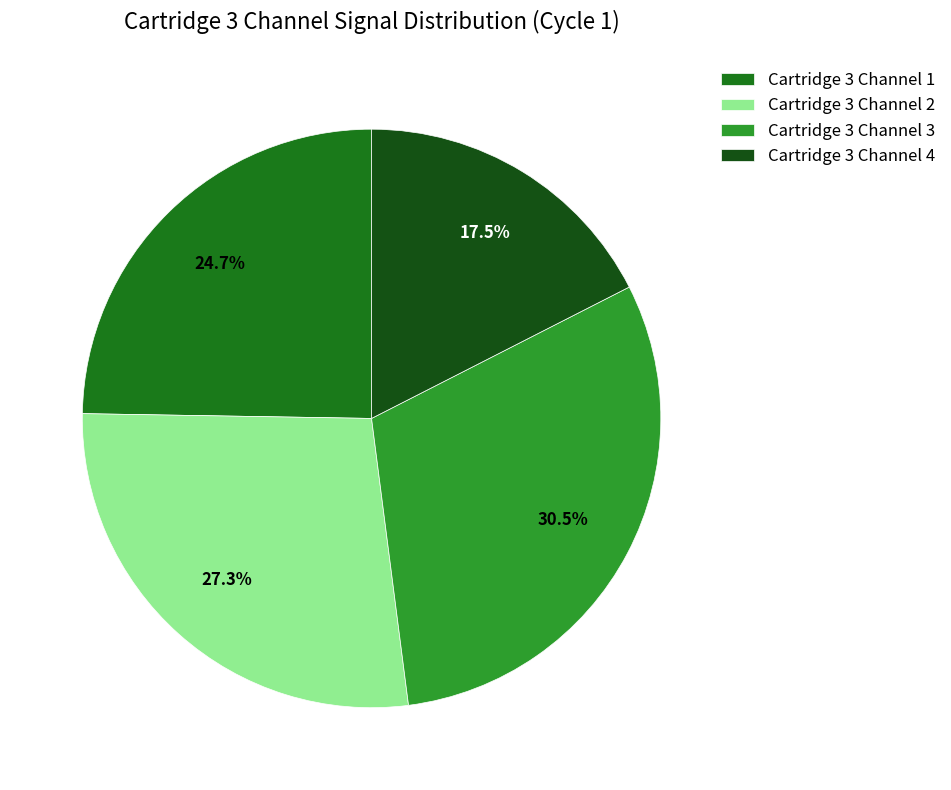

Is Cartridge 3 Channel 4 the majority of the pie?

No